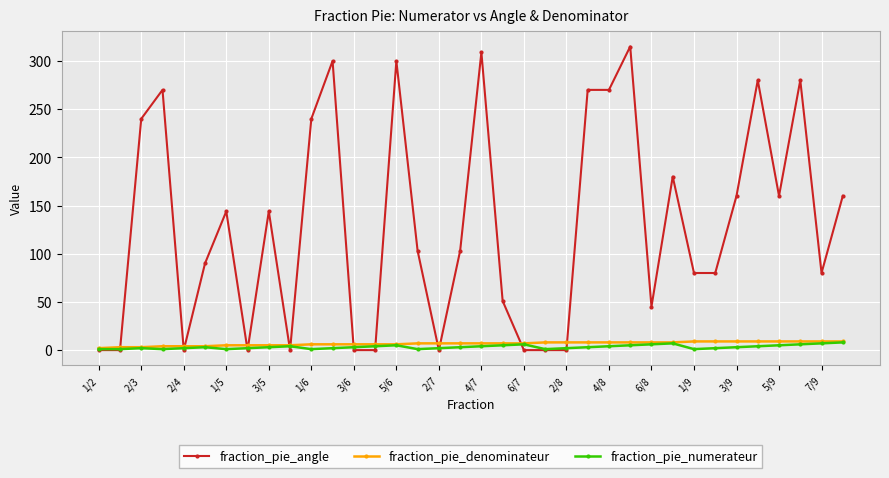

What is the highest value of the fraction_pie_numerateur series?

8